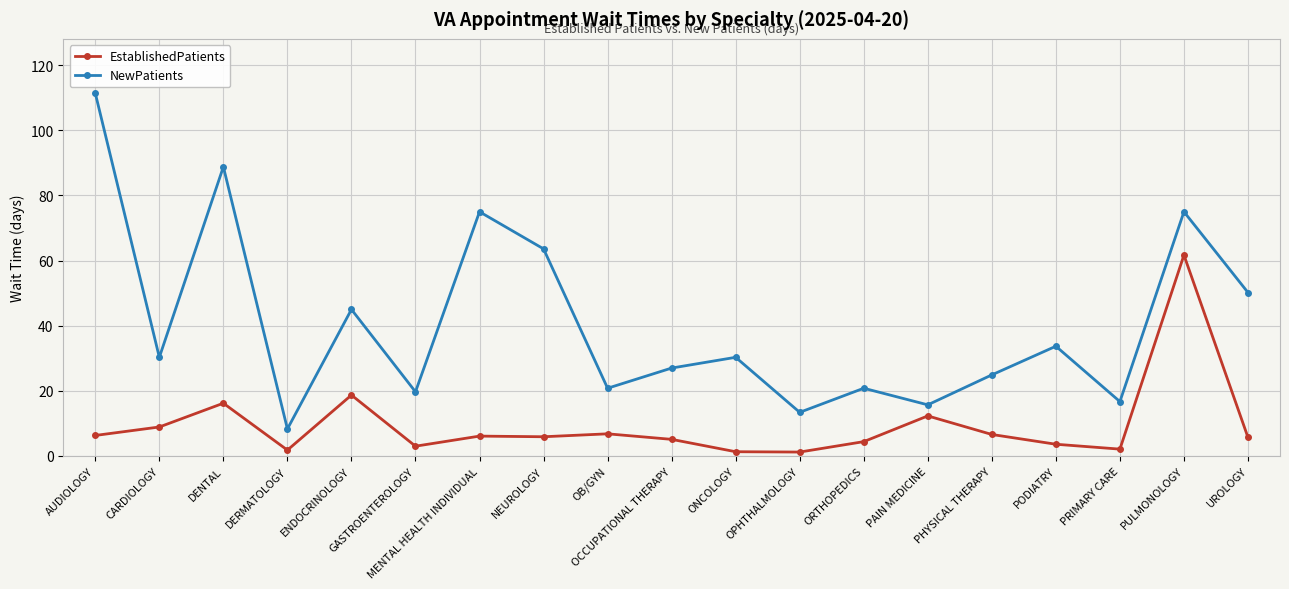

True or false: EstablishedPatients has more than 0 points higher than both neighbors.

True